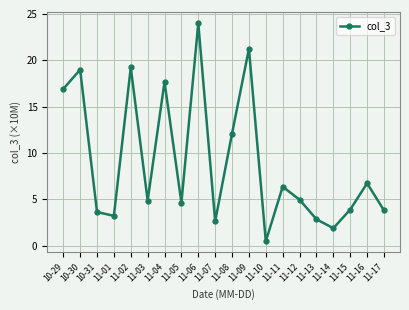

What is the change in value from 11-02 to 11-13?

-16.4